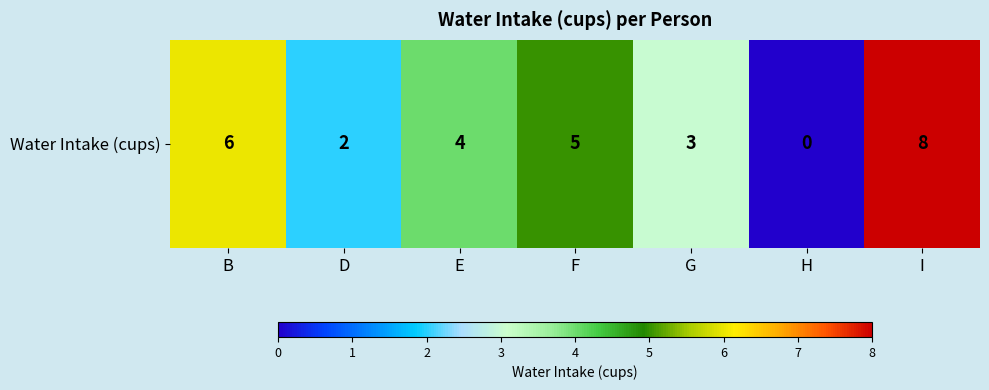

Which category has the lowest value across all series?

H